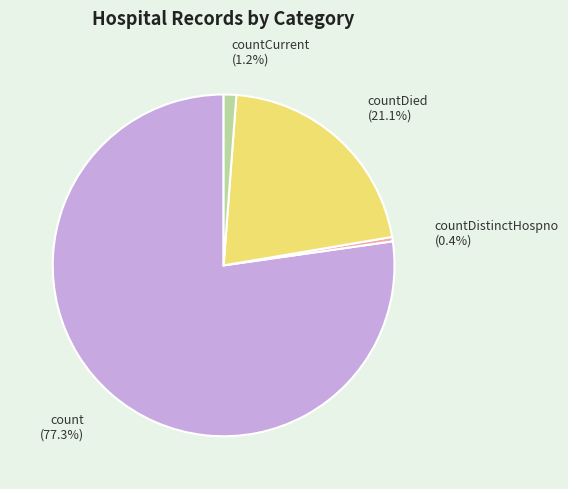

Do countCurrent (1.2%) and countDied (21.1%) together represent more than half of the pie?

No